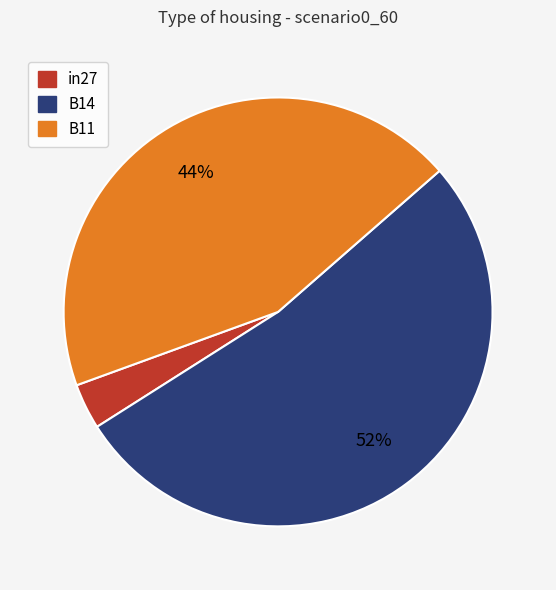

To the nearest percent, what percentage of the pie is in27?

3%